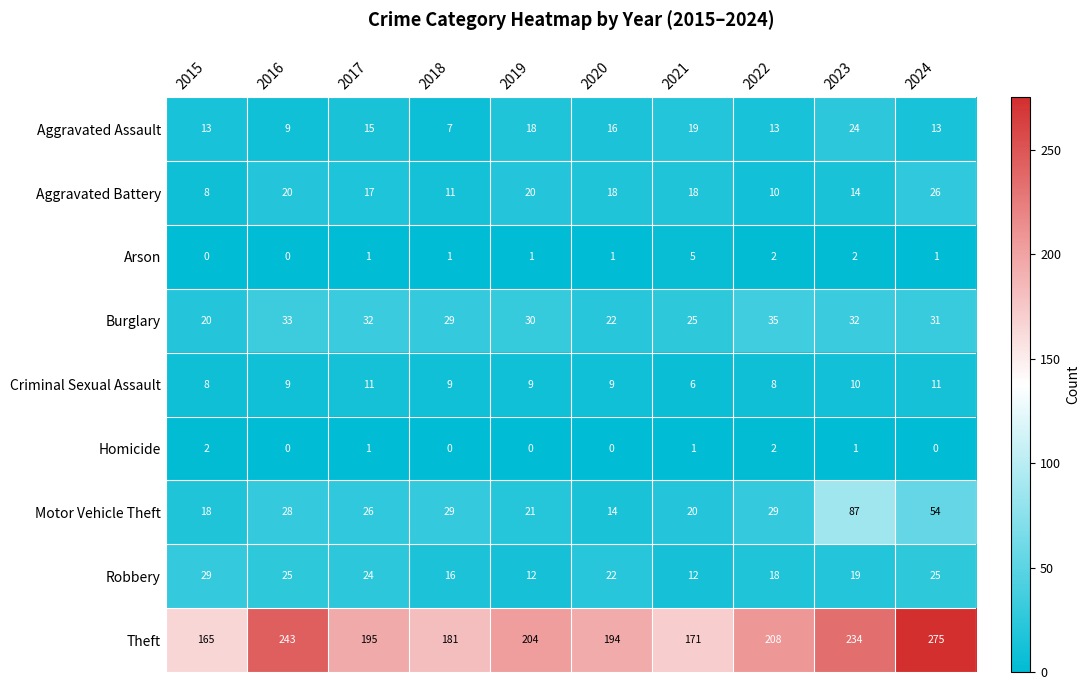

Which series has the largest total across all categories?

Theft